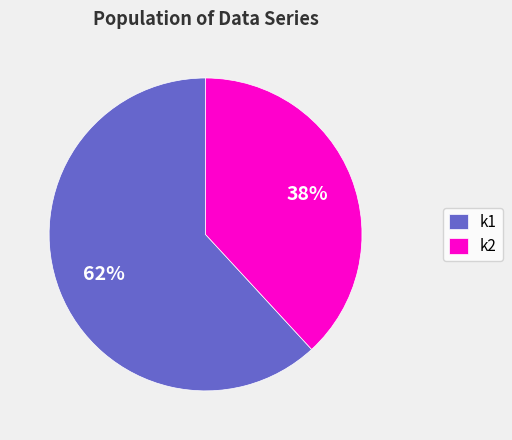

What is the ratio of the value at k2 to the value at k1?

0.6